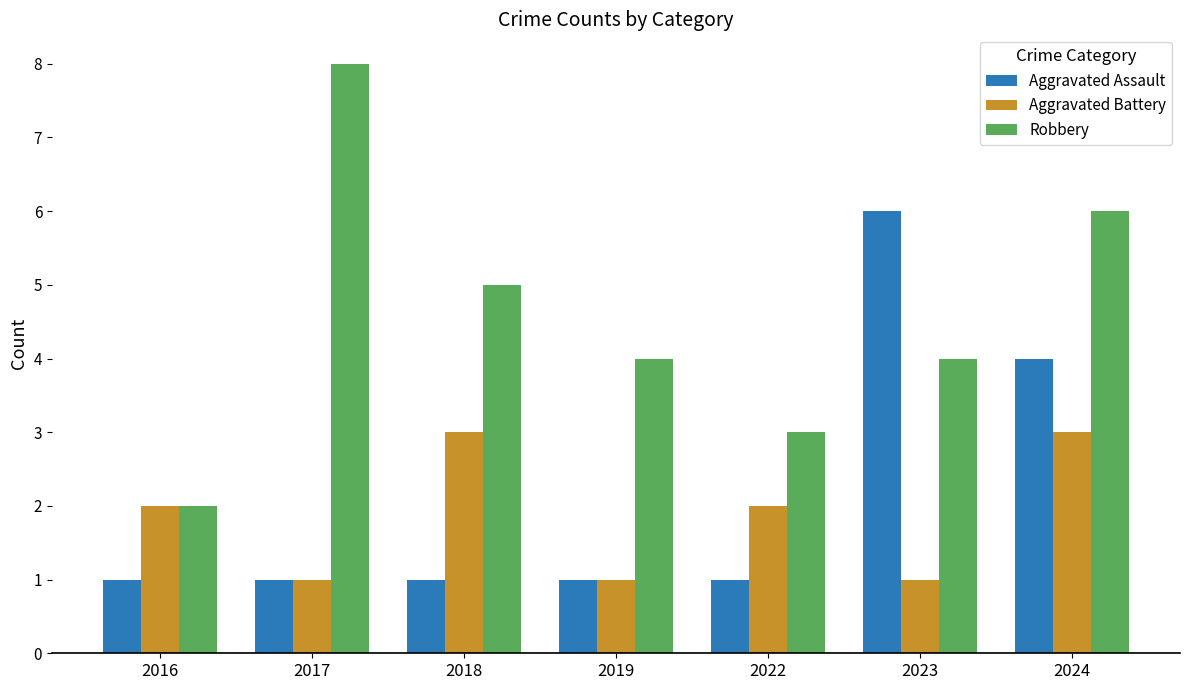

Read the Aggravated Battery value at 2024.

3